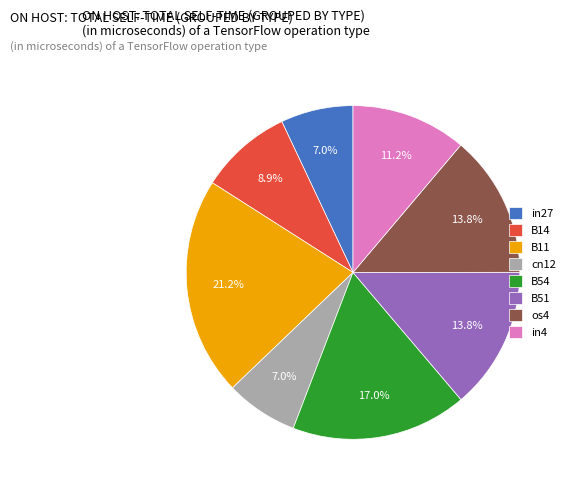

The B51 slice represents 23% of the pie. True or false?

False